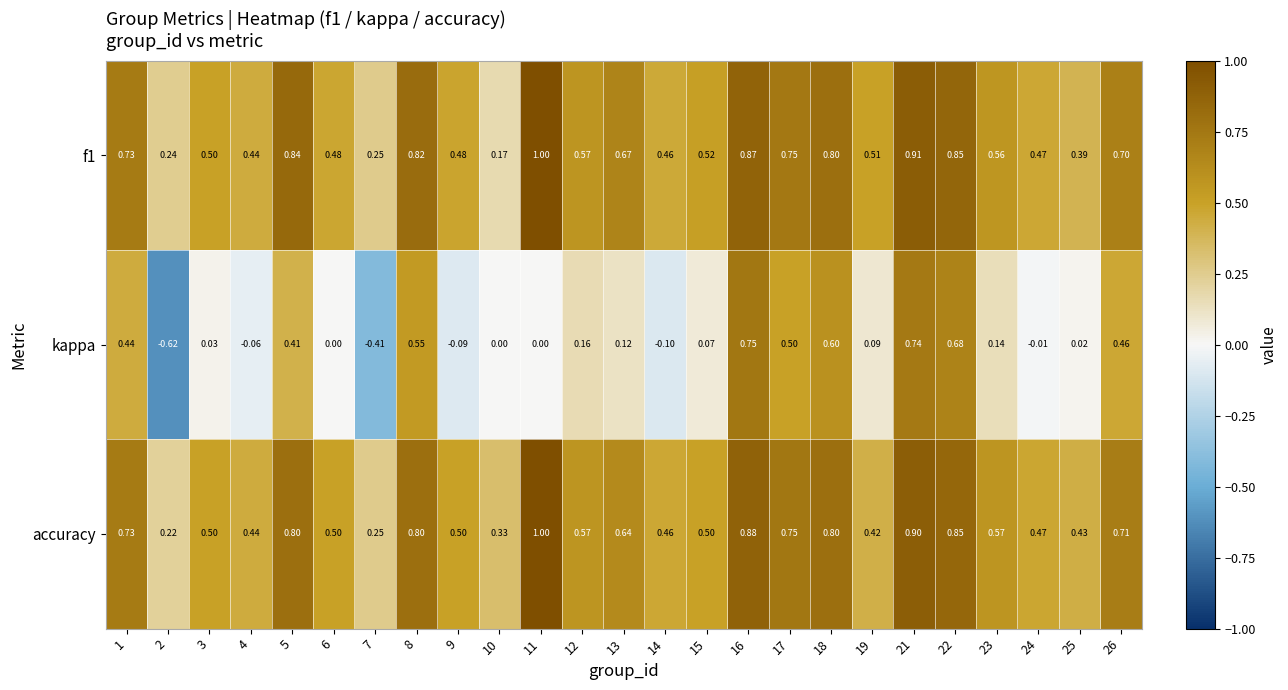

Which series has the largest range (max minus min)?

kappa